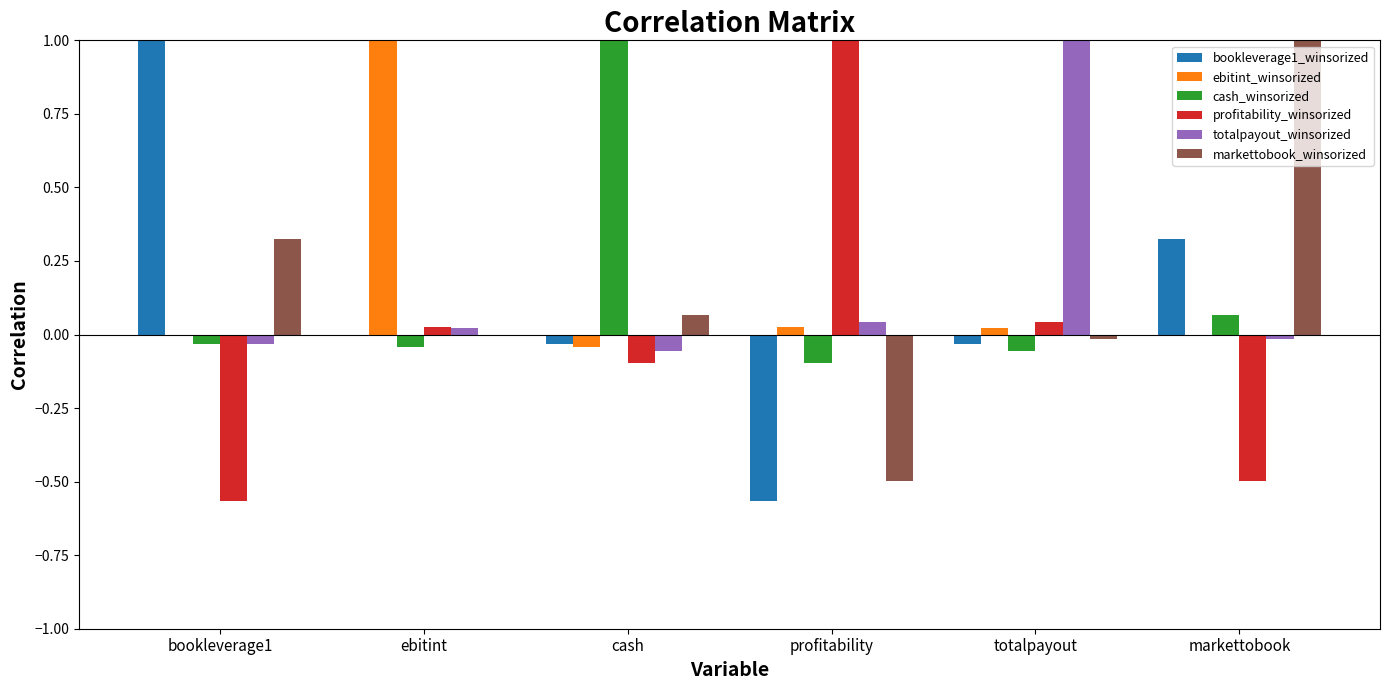

True or false: bookleverage1_winsorized has a value of -0.0 at cash.

True